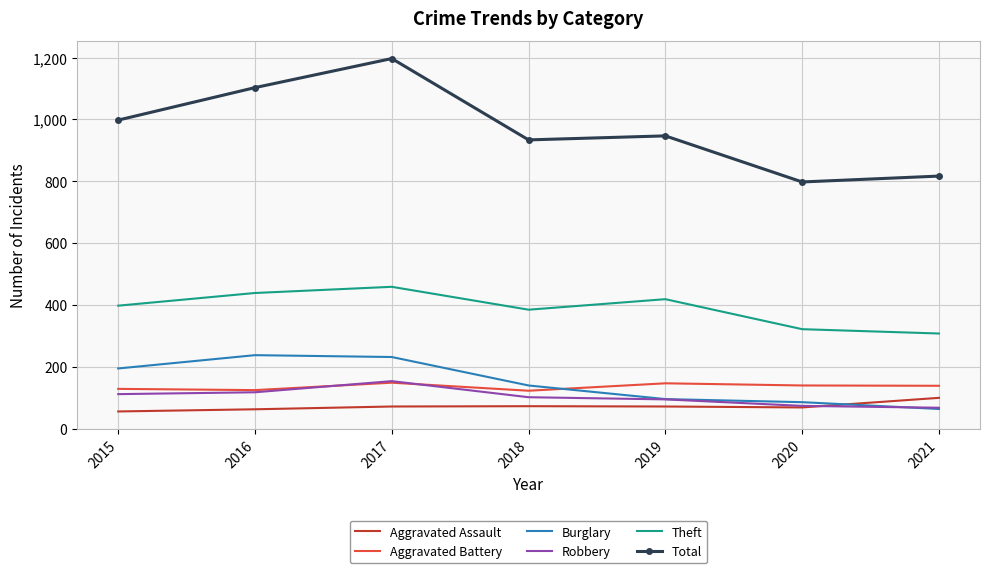

What is the maximum value shown in the chart?

1197